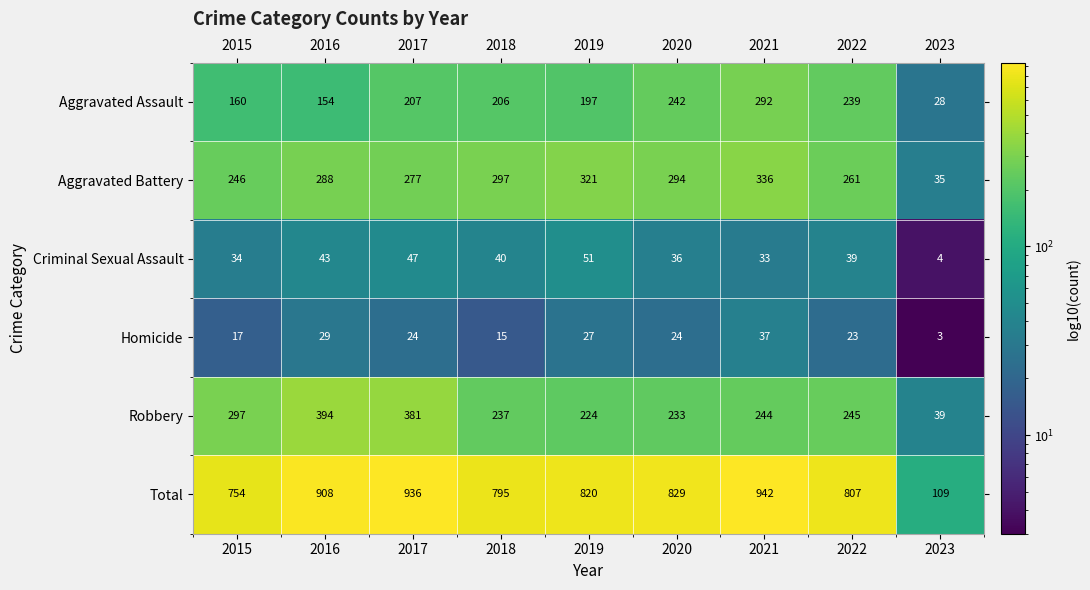

At 2023, list the series in order from smallest to largest.

Homicide, Criminal Sexual Assault, Aggravated Assault, Aggravated Battery, Robbery, Total